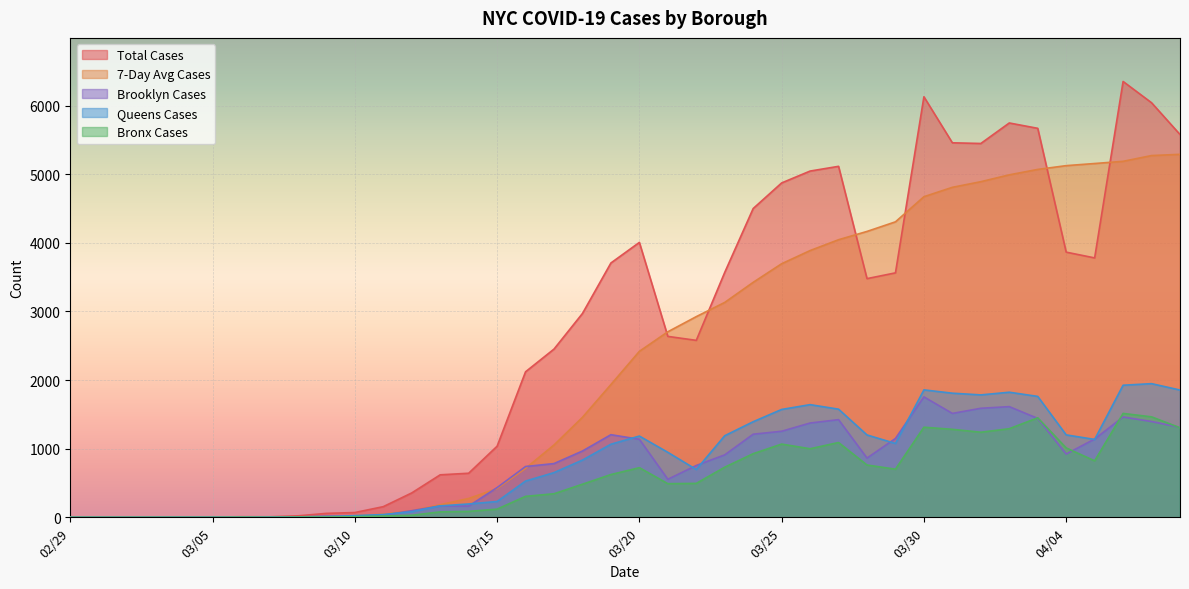

What is the difference between the second highest and minimum values in the CASE_COUNT series?

6130